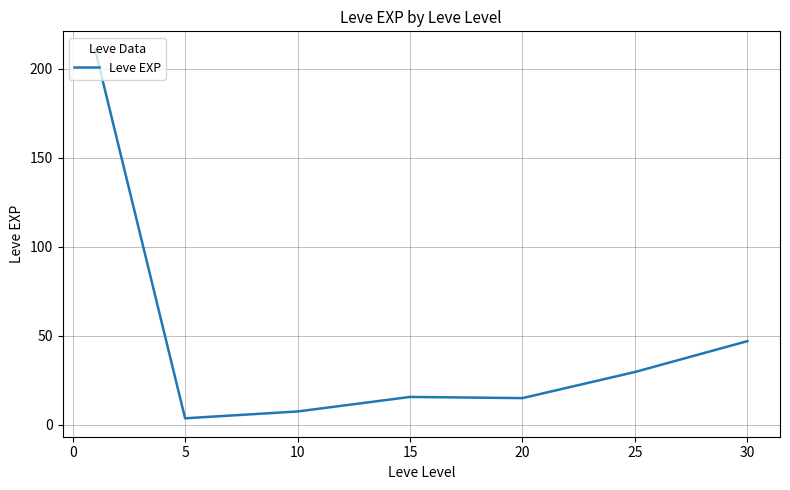

What is the maximum value shown in the chart?

210.7